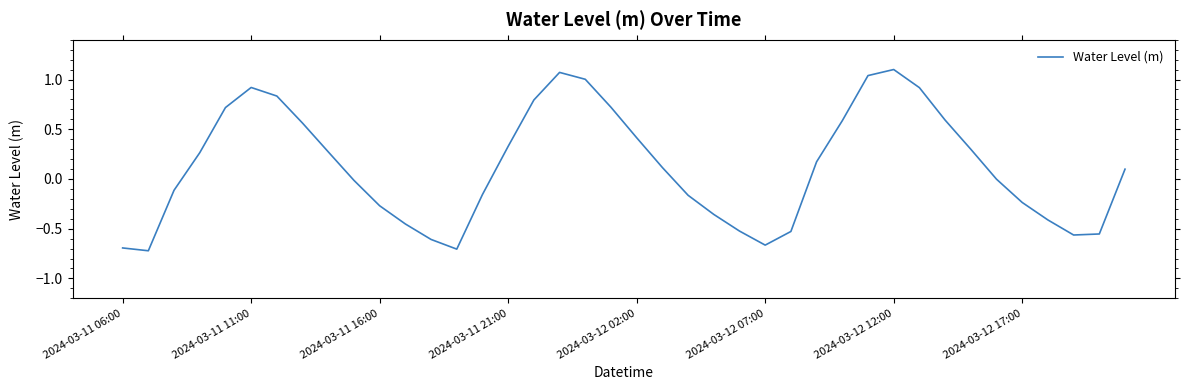

What is the difference between the maximum and minimum values?

1.8